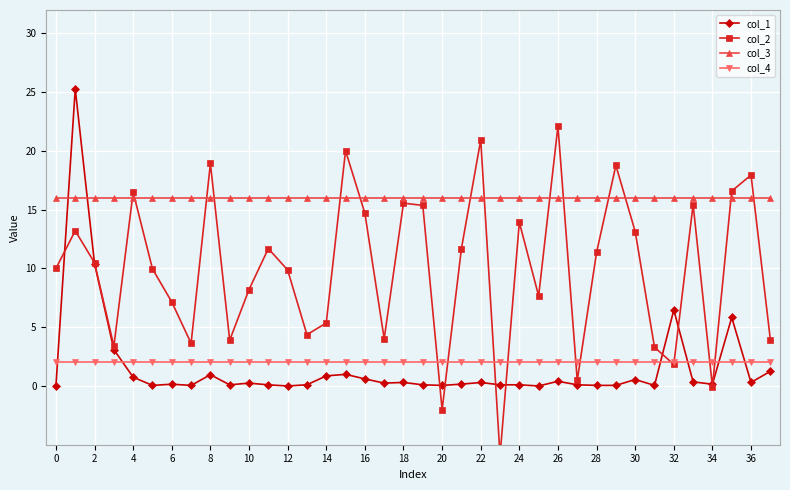

In col_1, how many points are lower than both neighbors (excluding endpoints)?

12